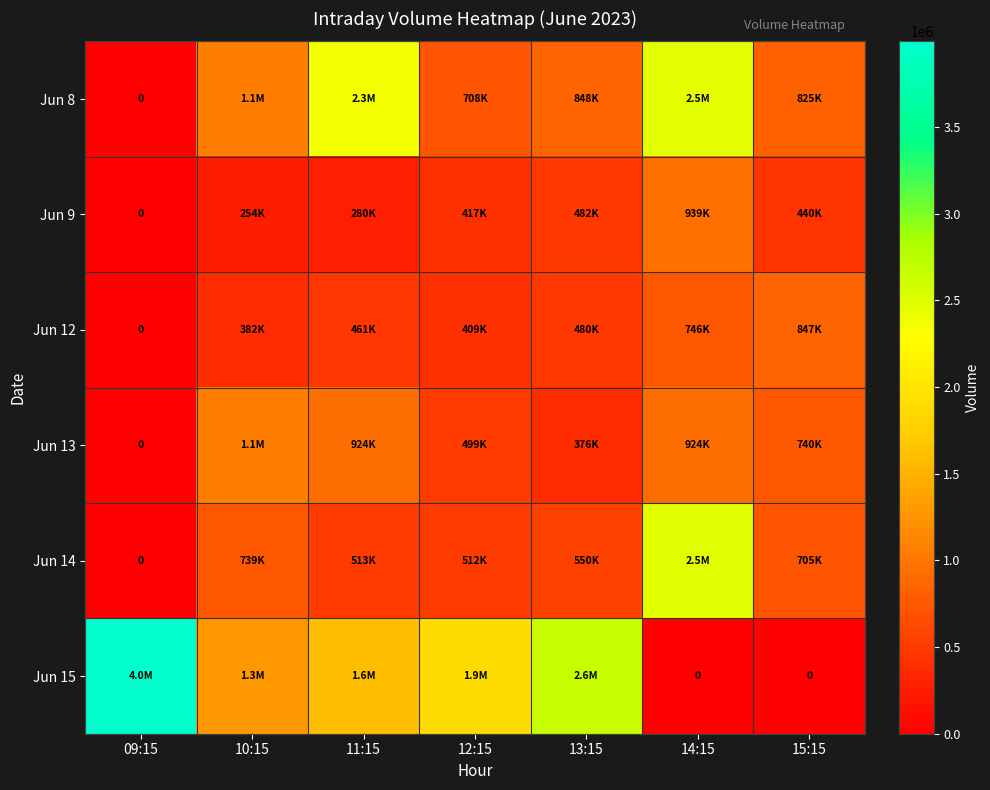

How many categories are shown in the chart?

7